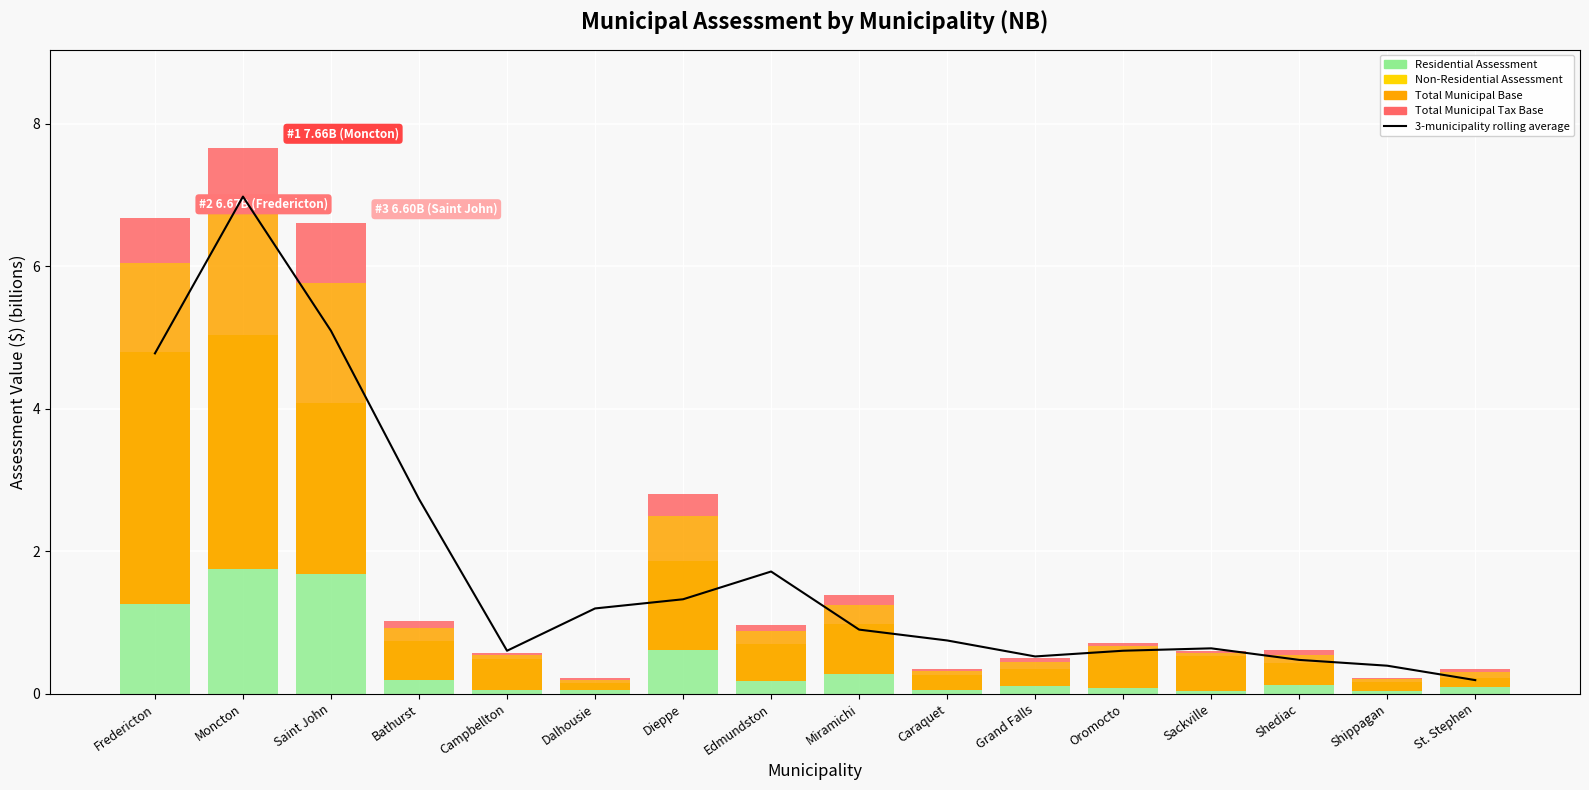

Rank the series at Caraquet from lowest to highest value.

Non-Residential Assessment, Total Municipal Tax Base, Residential Assessment, Total Municipal Base, 3-municipality rolling average